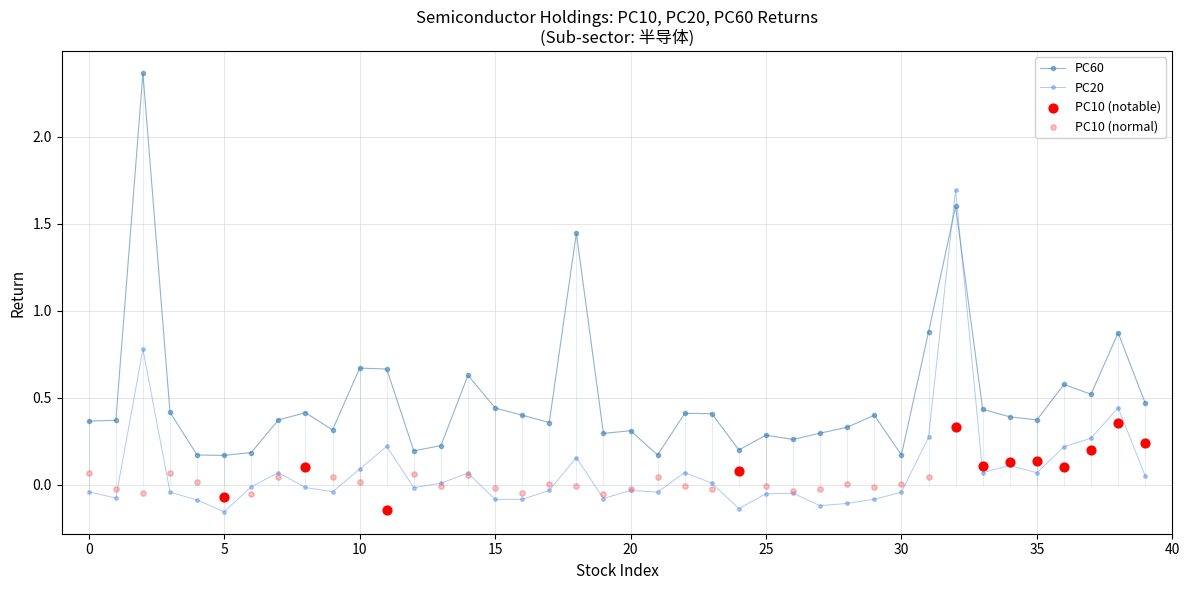

Which series contains the lowest Y value?

PC20